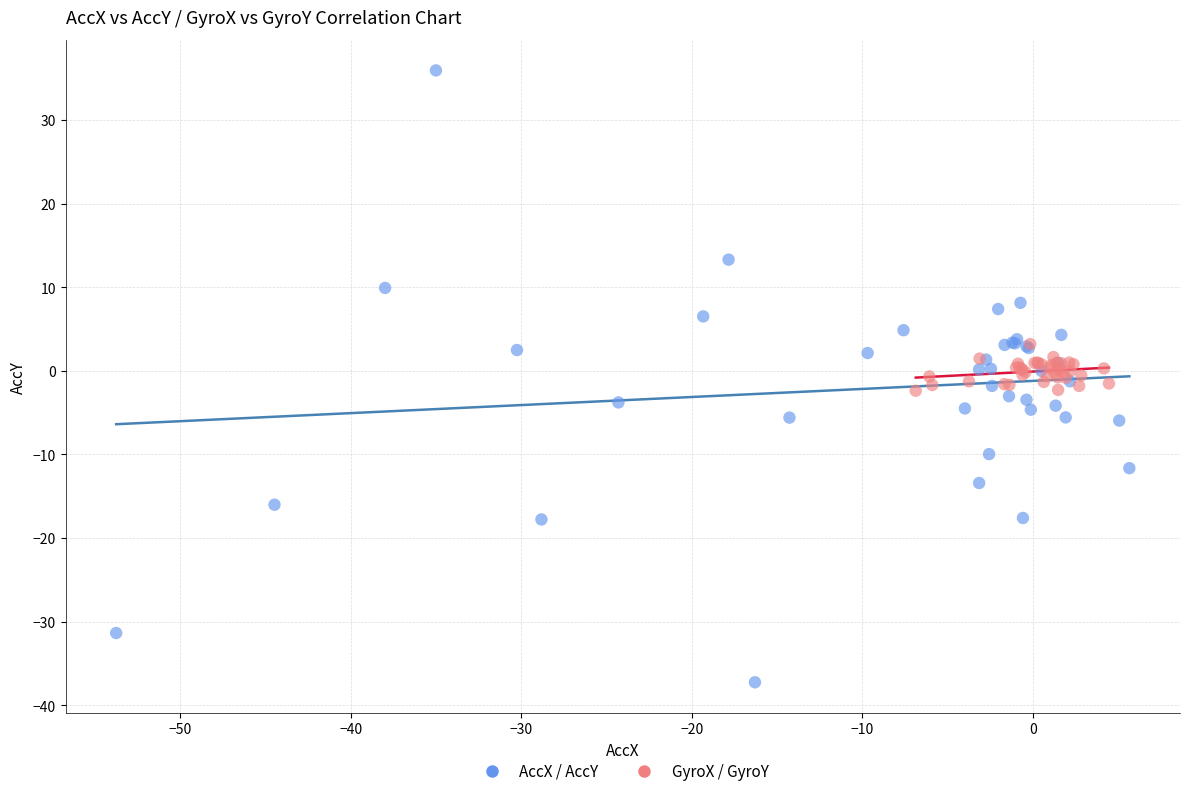

Which series has the largest Y range (max minus min)?

AccX / AccY